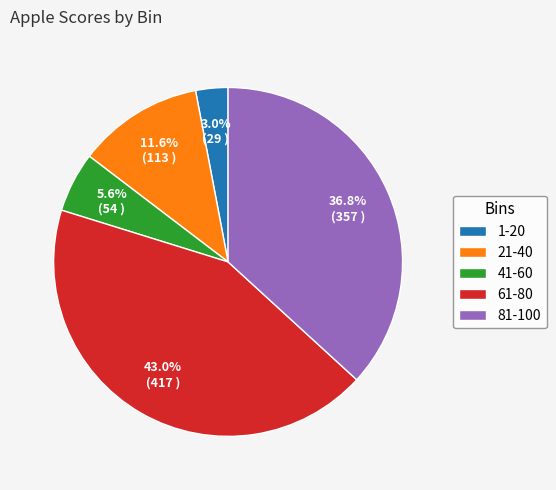

To the nearest percent, what is the difference between the 21-40 and 61-80 slice percentages?

31%